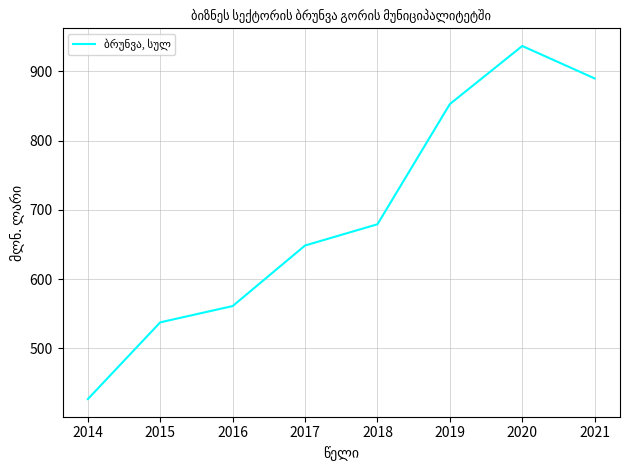

Which has a higher value, 2020 or 2021?

2020